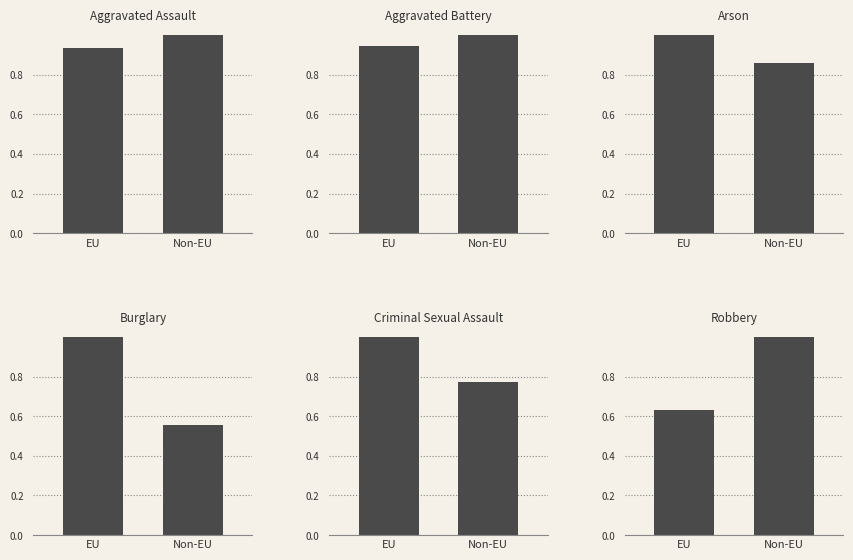

Which category has the highest value in the Aggravated Assault series?

Non-EU